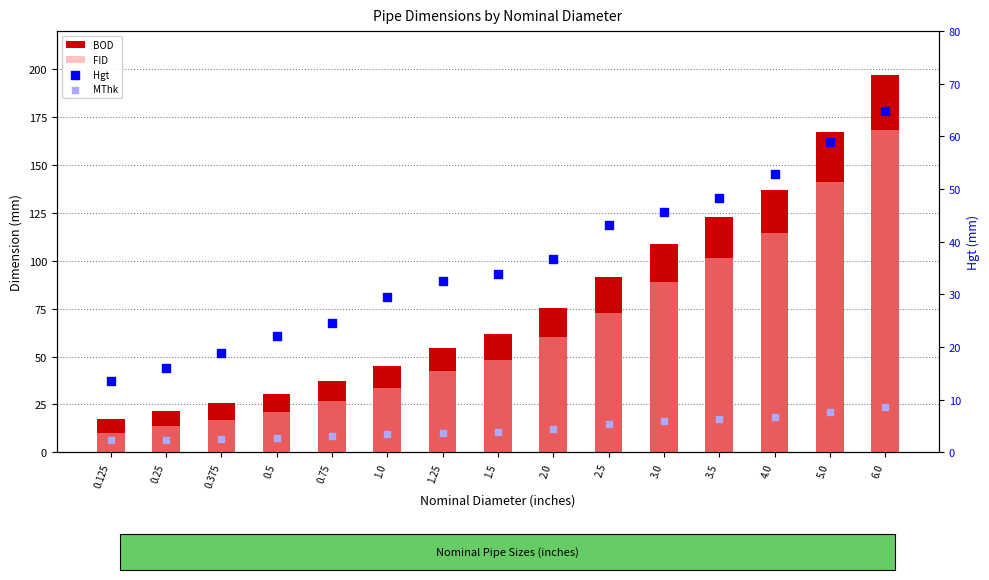

At how many categories does at least one series exceed 186?

1